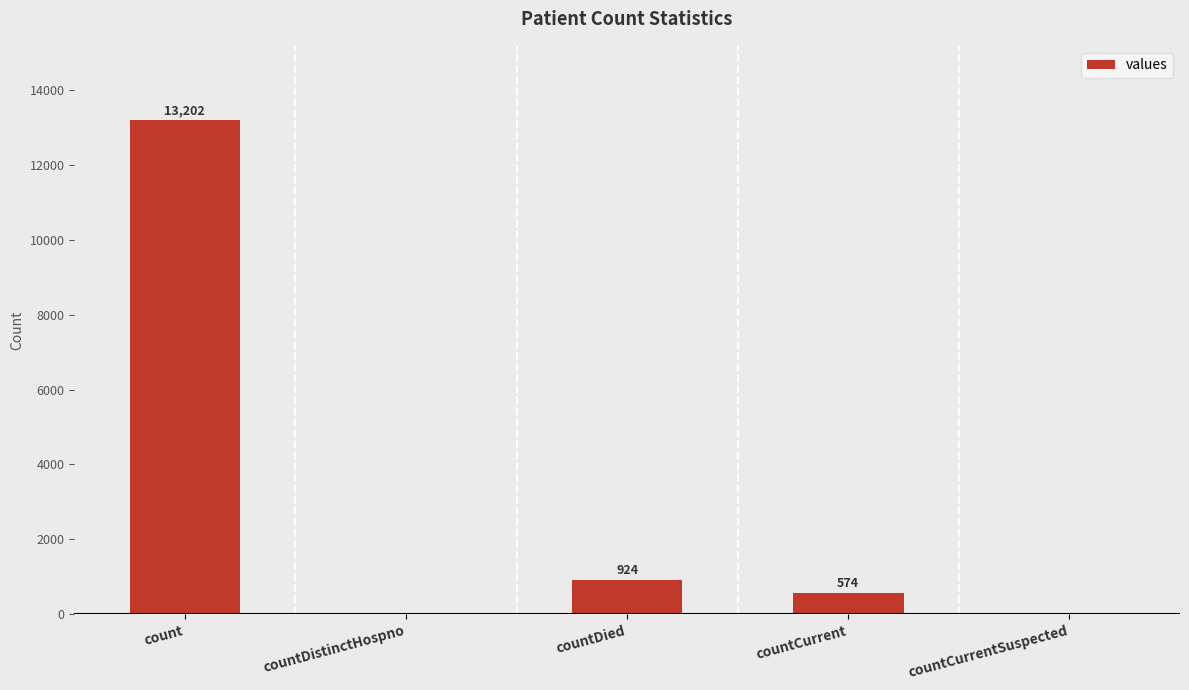

The chart shows a value of 17674 at count. True or false?

False